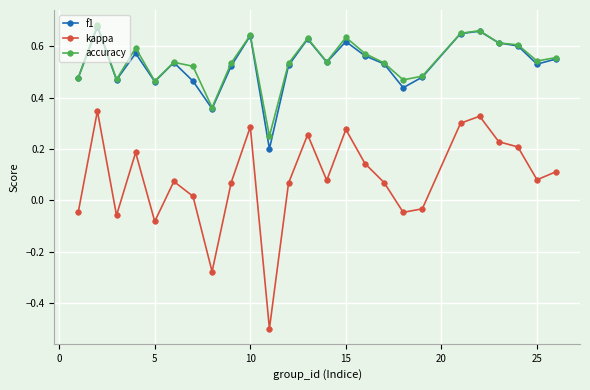

At how many categories does at least one series exceed 0?

25